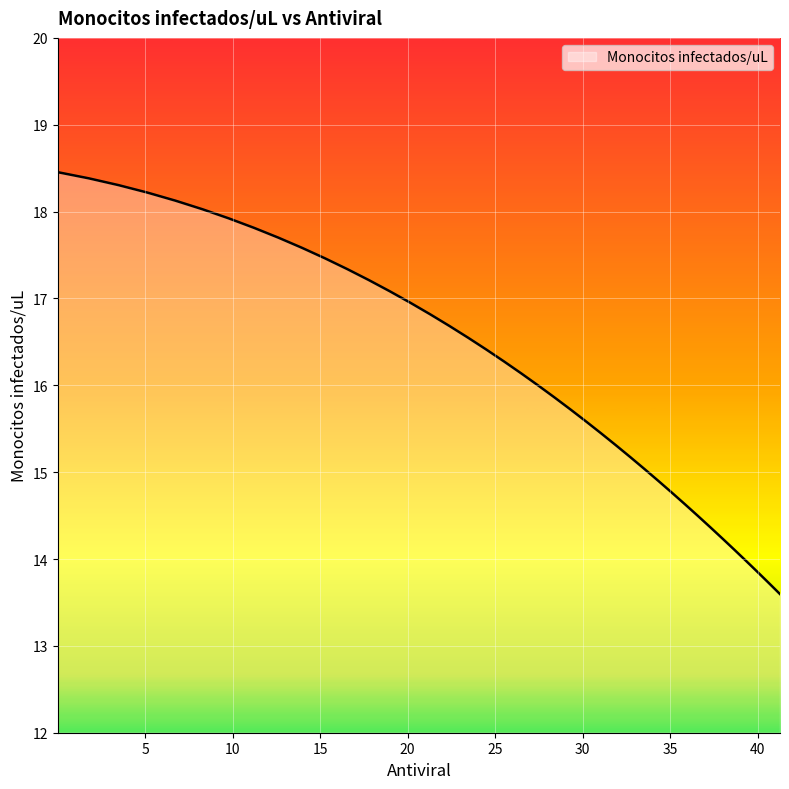

What is the minimum value shown in the chart?

13.6